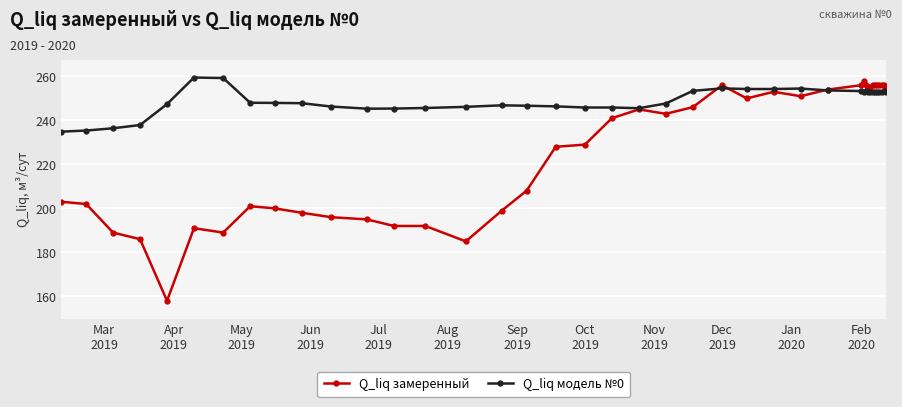

What is the difference between the maximum and minimum values in the Q_liq замеренный series?

100.0